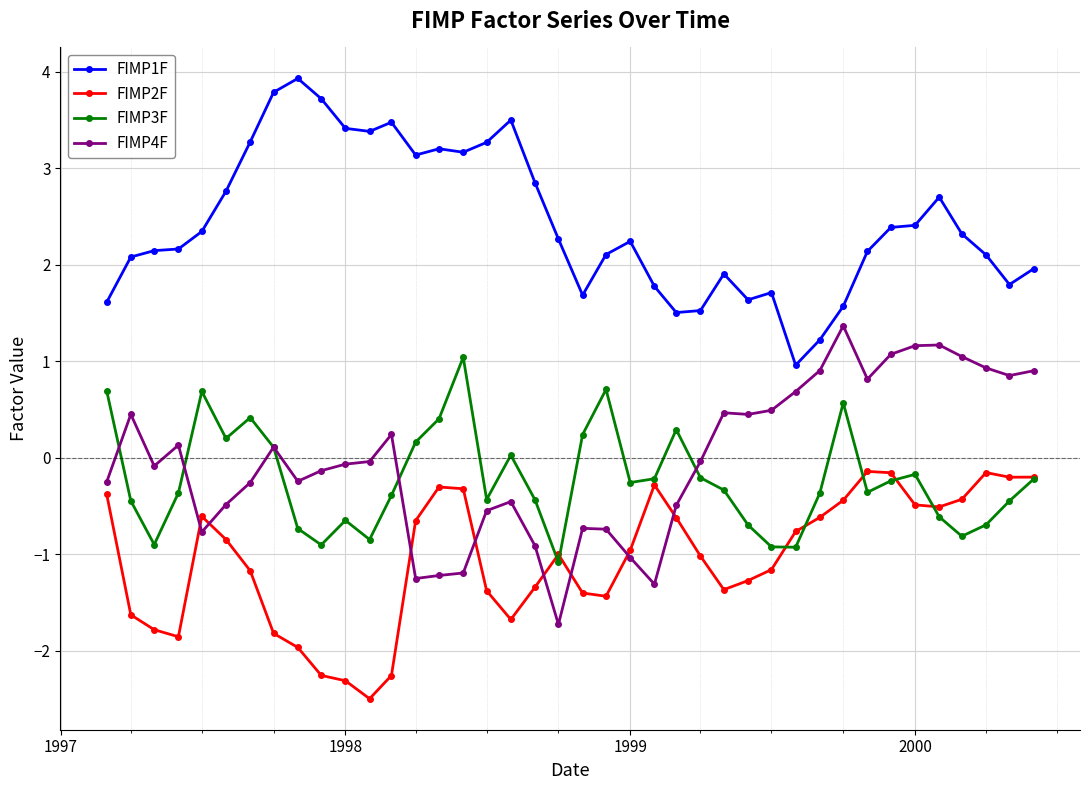

What is the minimum value shown in the chart?

-2.5